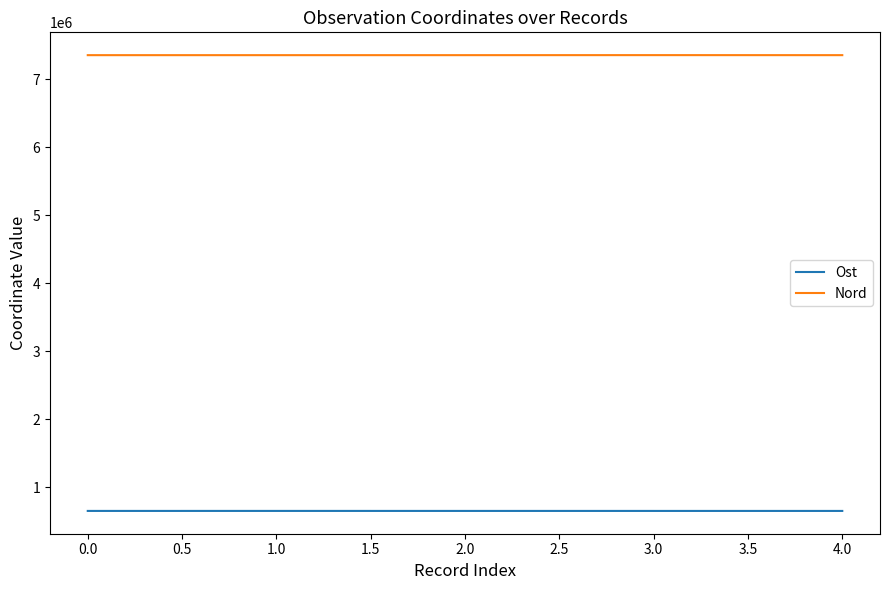

Which series has the largest total across all categories?

Nord